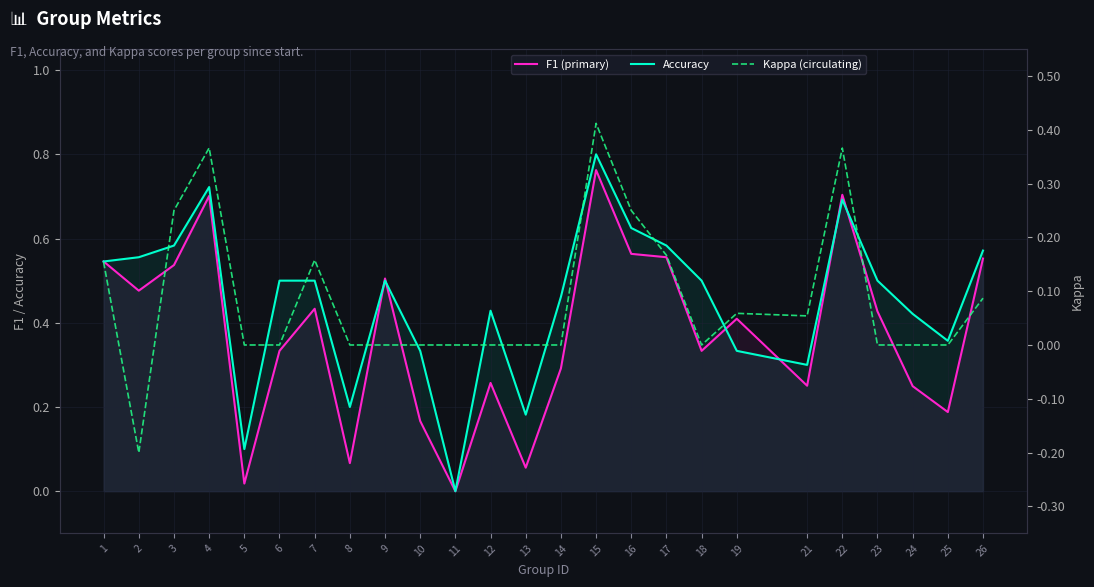

What is the maximum value for Kappa (circulating)?

0.4